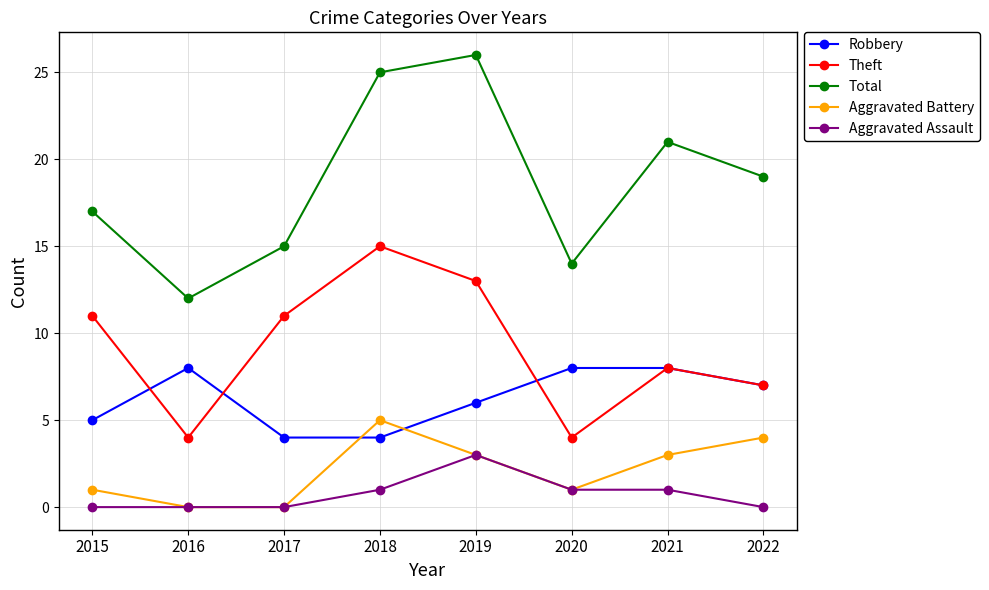

True or false: Aggravated Assault and Total cross at least once.

False